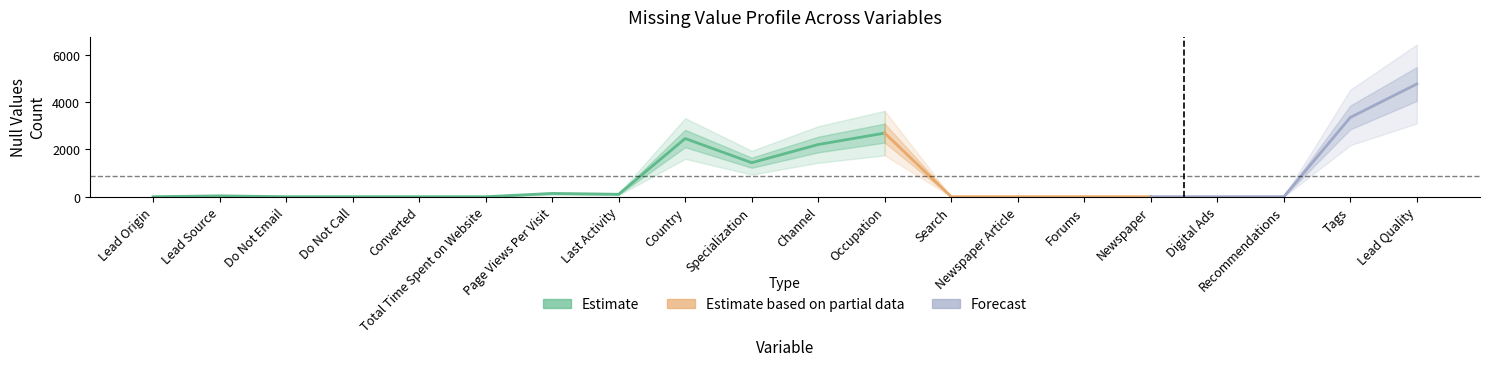

What position from the left is 15?

16